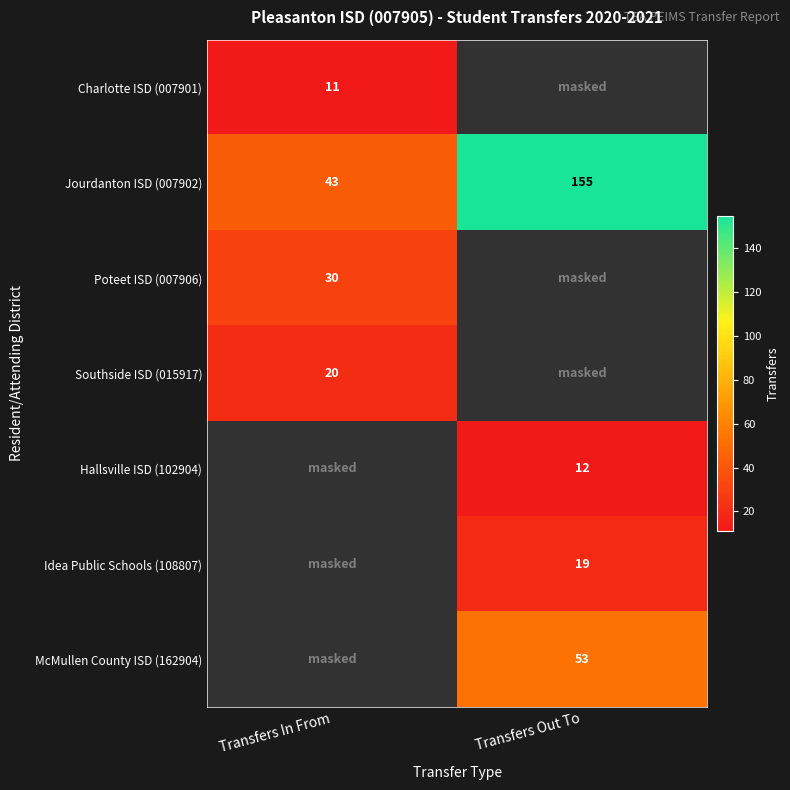

Is the value of McMullen County ISD (162904) at Transfers Out To greater than the value of Idea Public Schools (108807) at Transfers Out To?

Yes